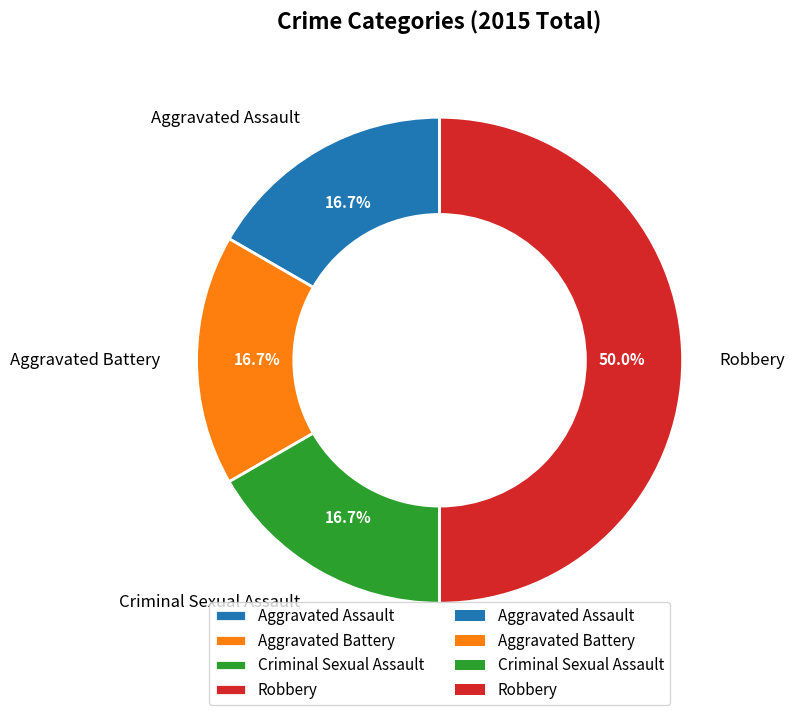

What is the largest slice in the pie chart?

Robbery